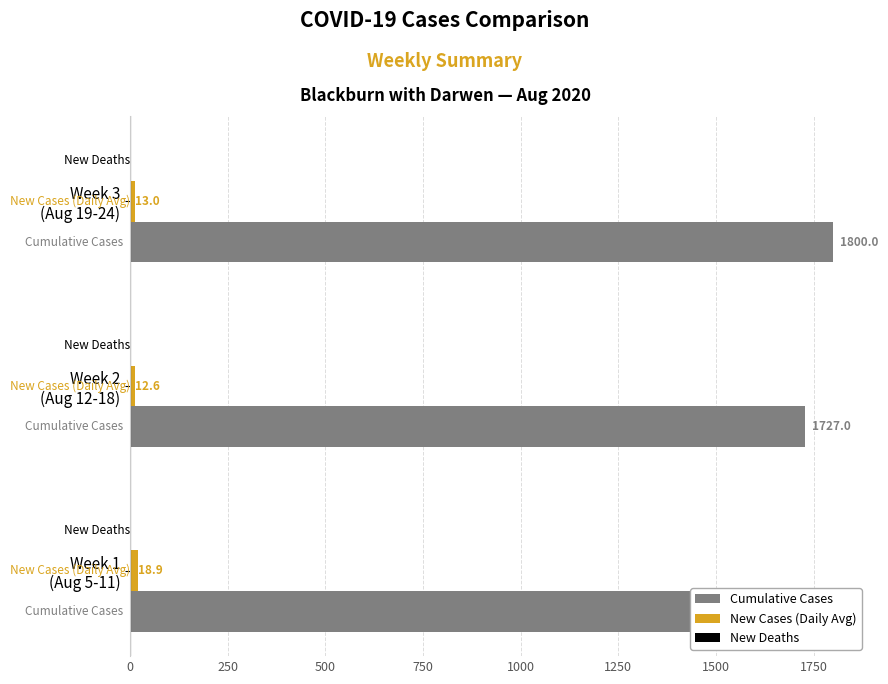

What is the difference between the maximum and second lowest values in the New Cases (Daily Avg) series?

5.9